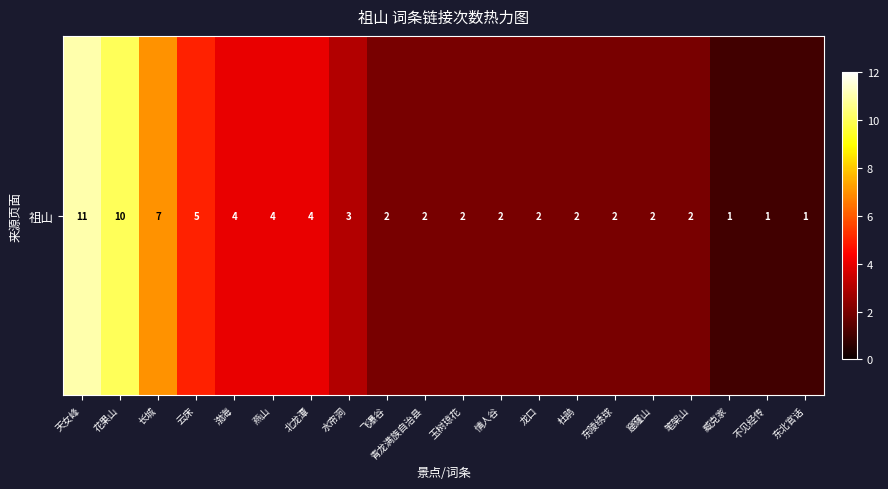

Count the values in the range 2 to 4.

13